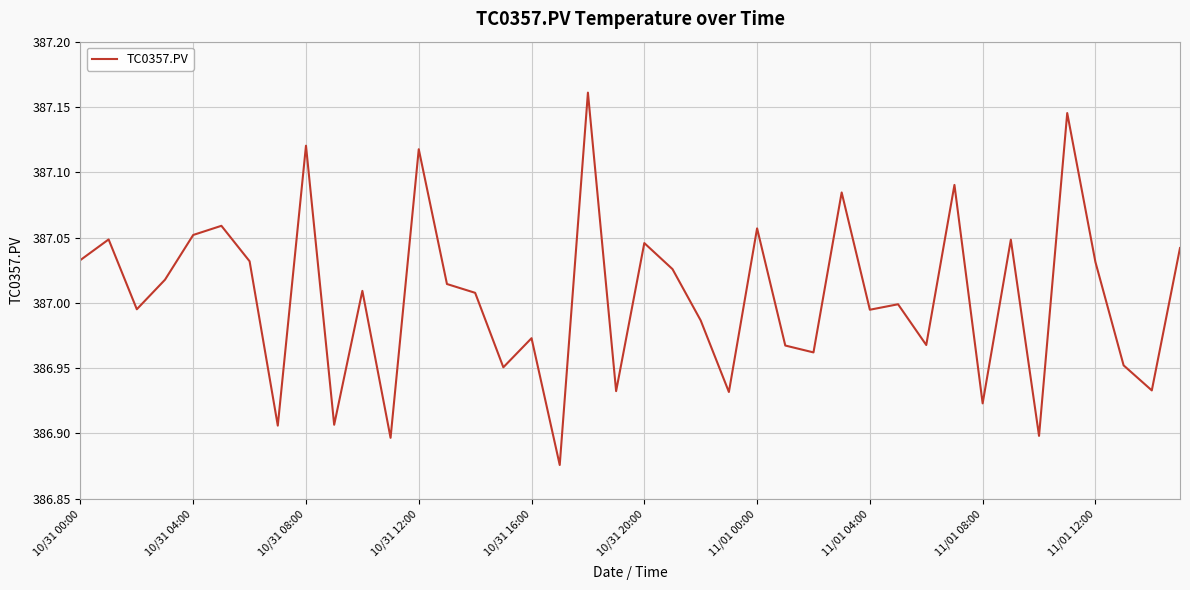

The chart shows a value of 219.1 at 10/31 08:00. True or false?

False